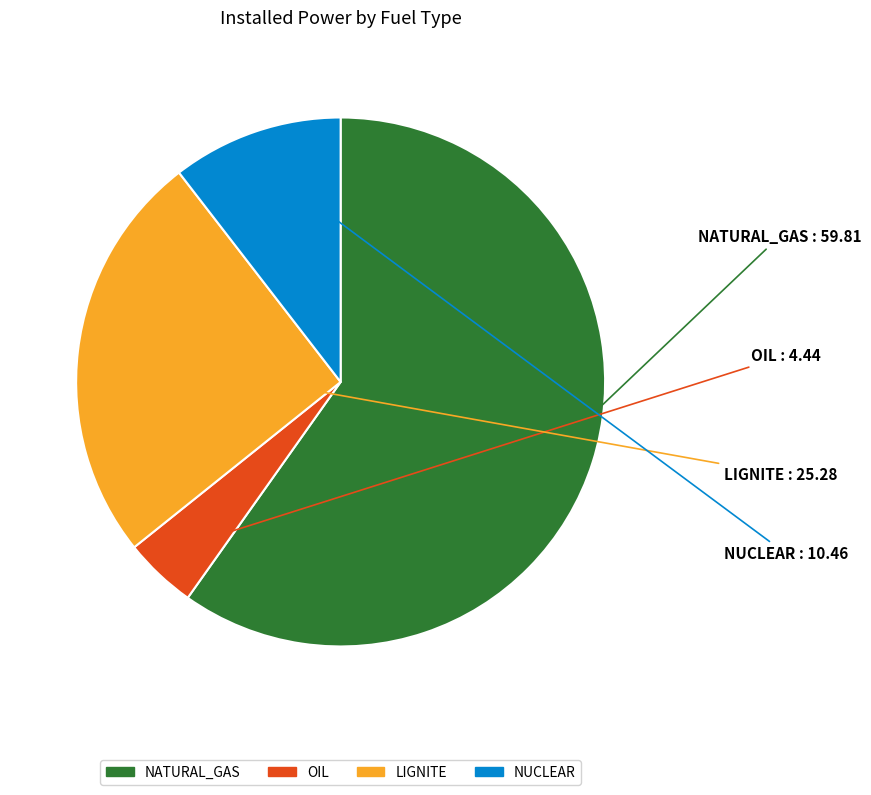

Count the number of slices in the pie.

4